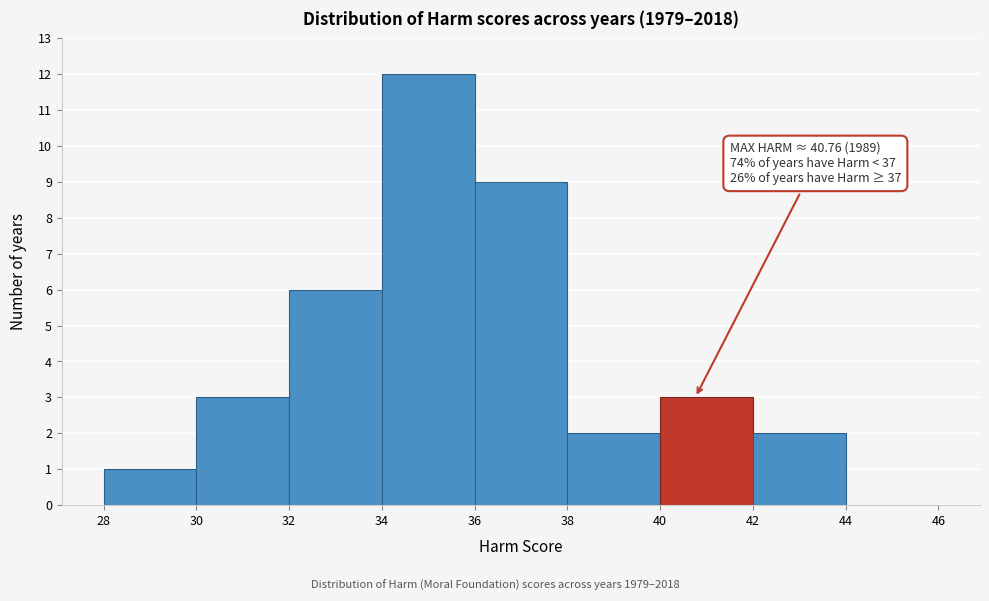

Which range on the x-axis has the tallest bar?

34 to 36